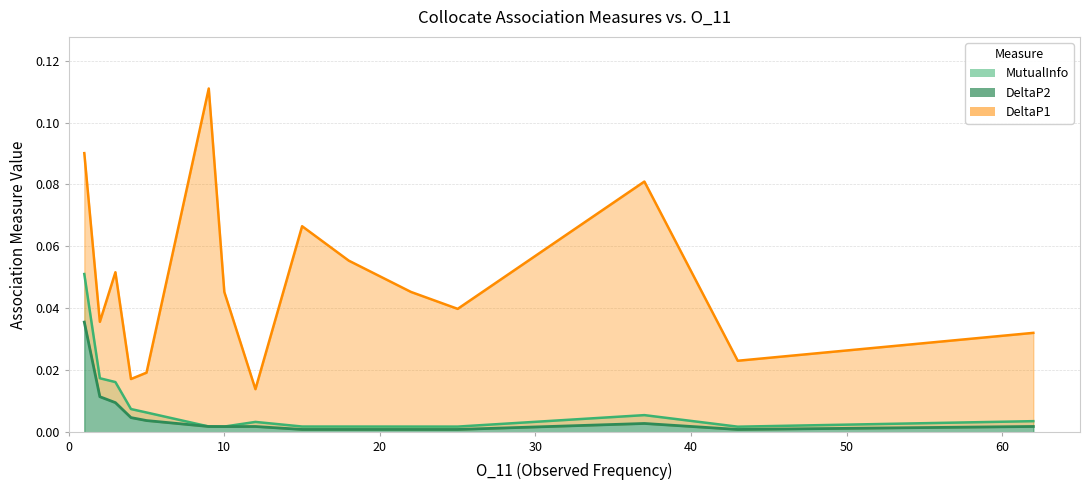

Rank the series by their maximum value, from highest to lowest.

DeltaP1, MutualInfo, DeltaP2